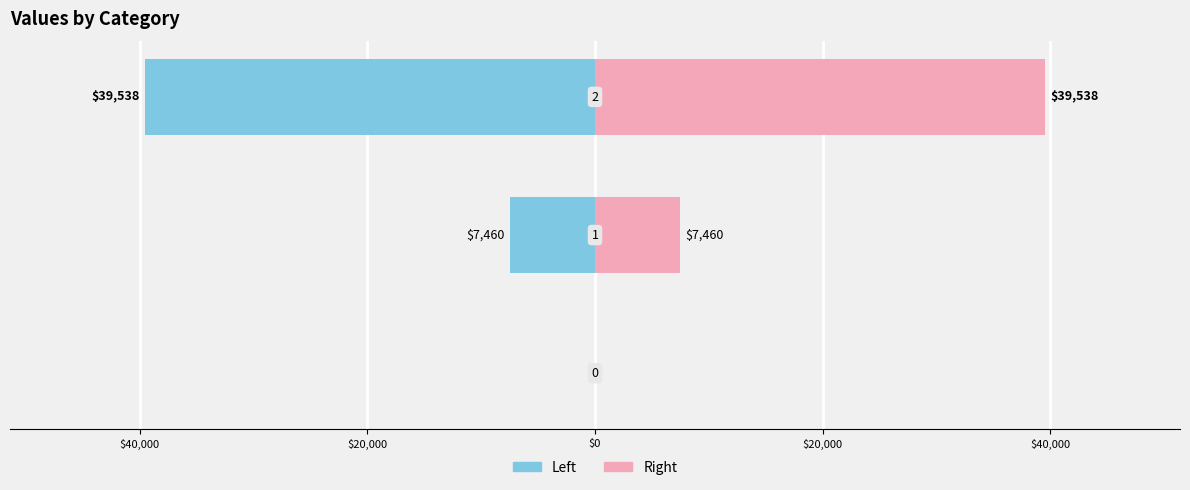

How many categories are shown in the chart?

3